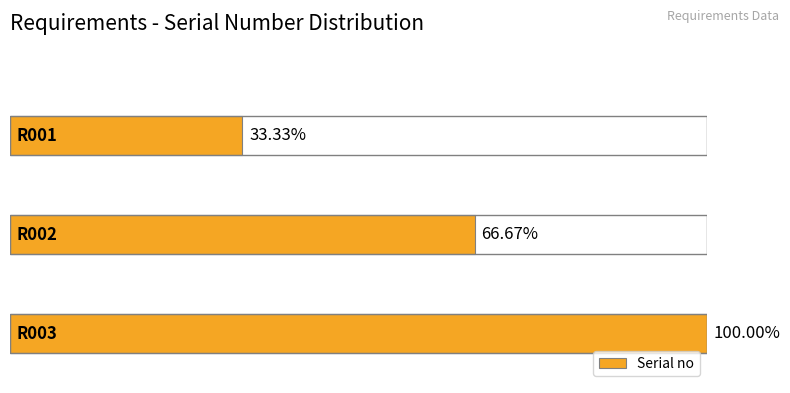

What is the minimum value shown in the chart?

33.3